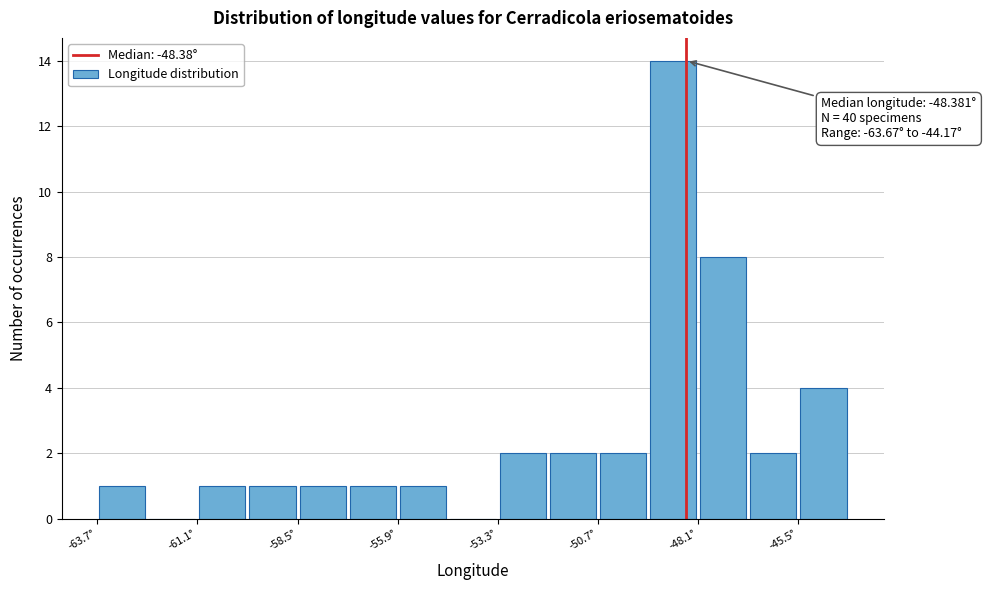

Around what value on the x-axis is the tallest bar? Give the approximate position of its centre, as read against the axis.

-48.5